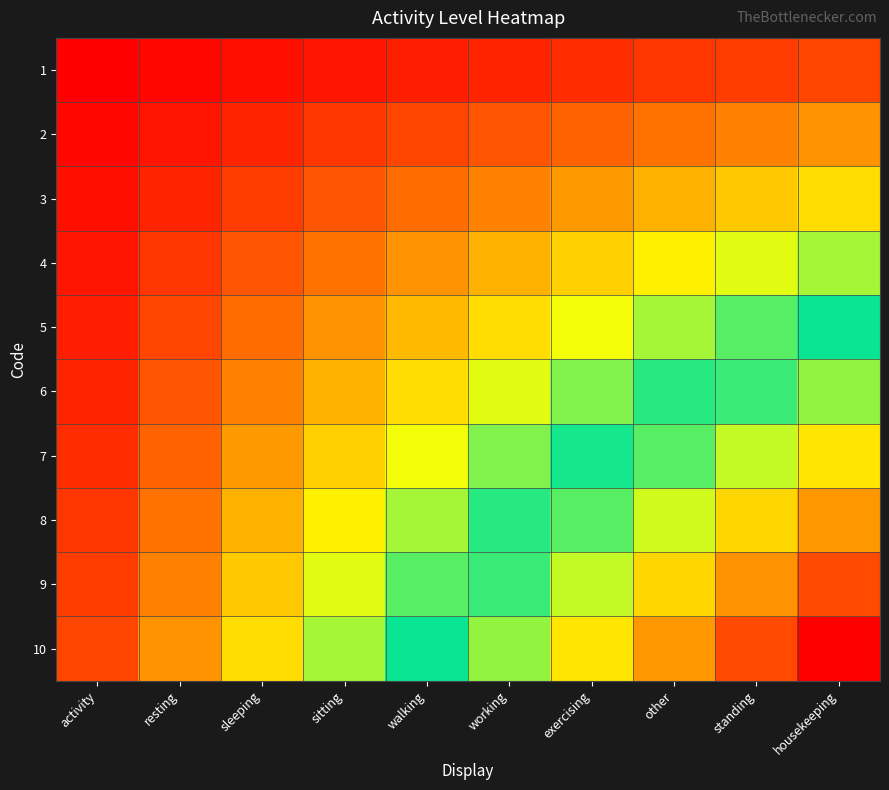

At which category does the chart reach its minimum across all series?

activity